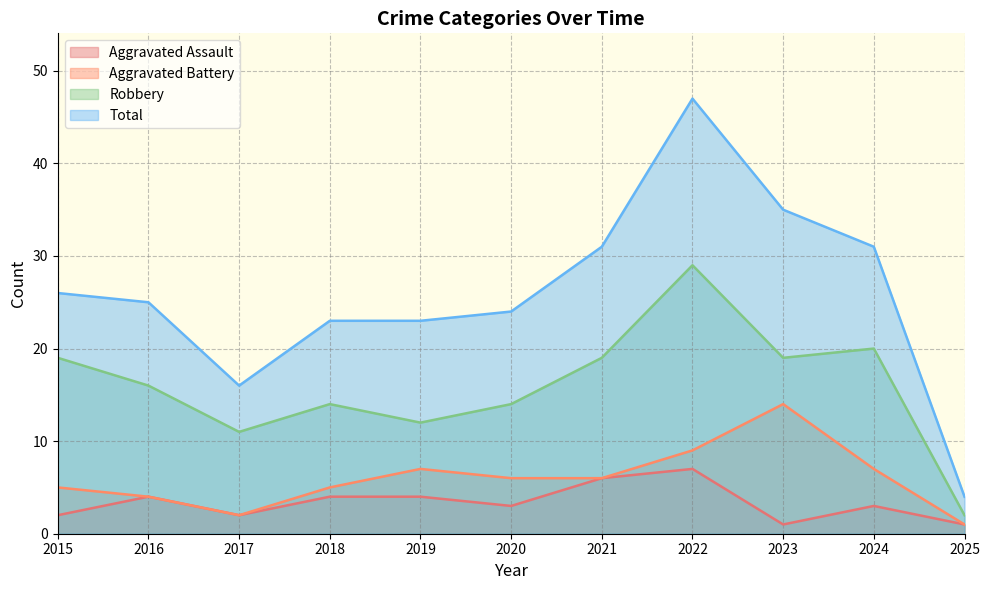

What is the approximate value of Aggravated Assault at 2015?

2